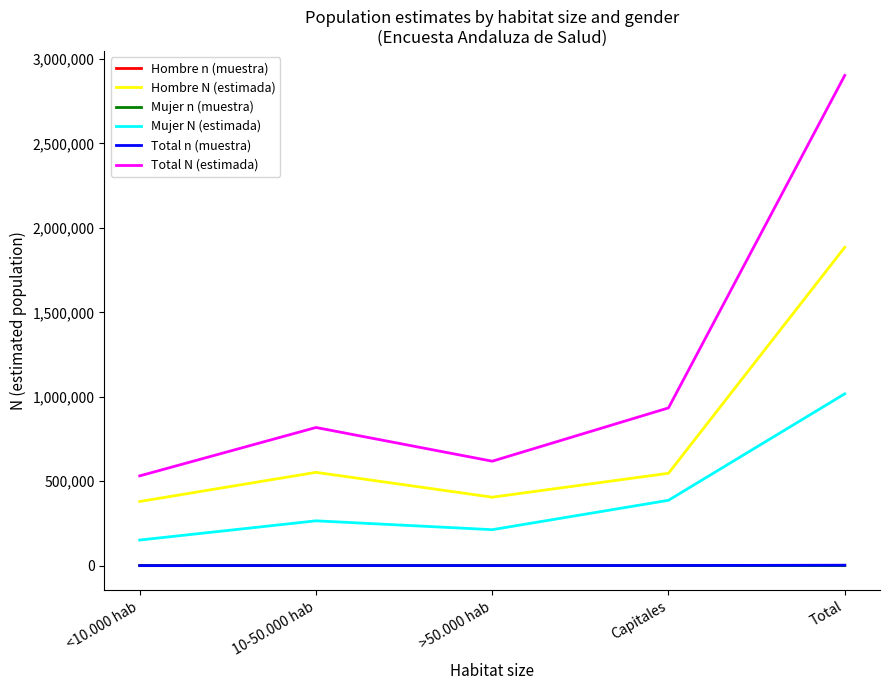

At how many categories does at least one series exceed 2658395?

1